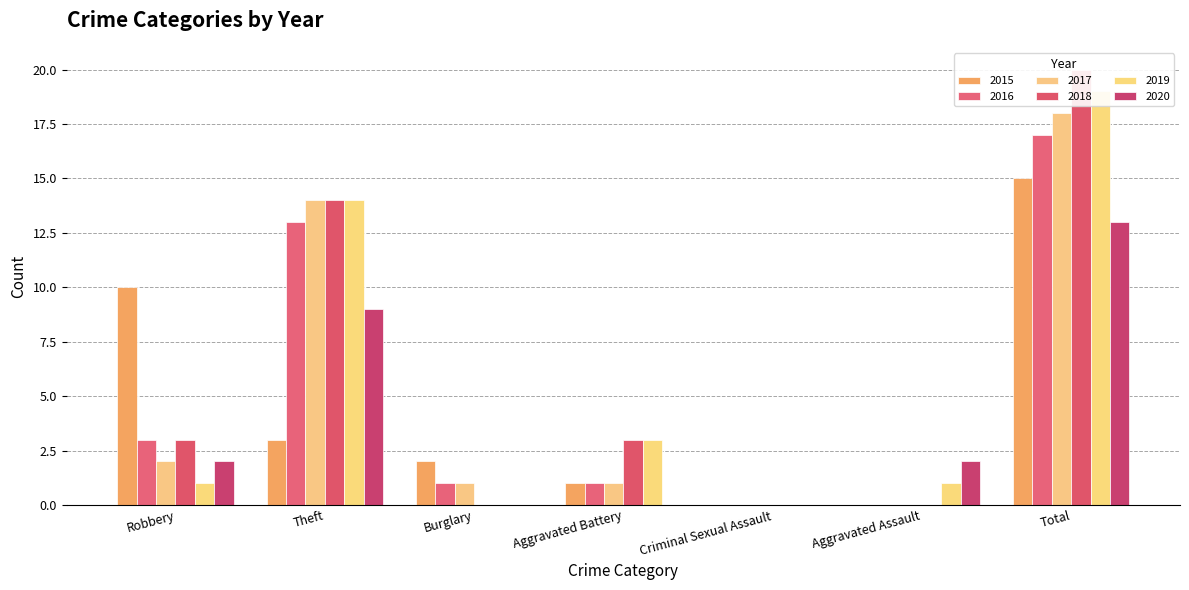

What is the difference between the 2015 values at Aggravated Battery and Theft?

2